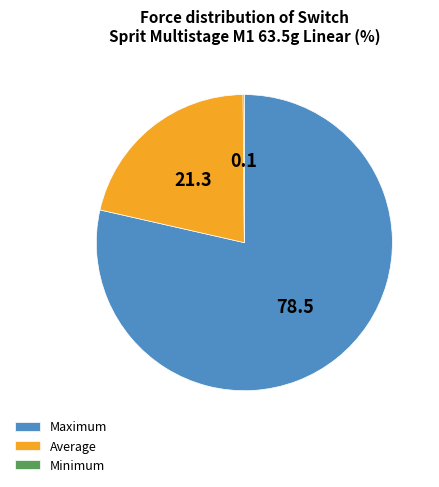

Which slice is the largest?

Maximum